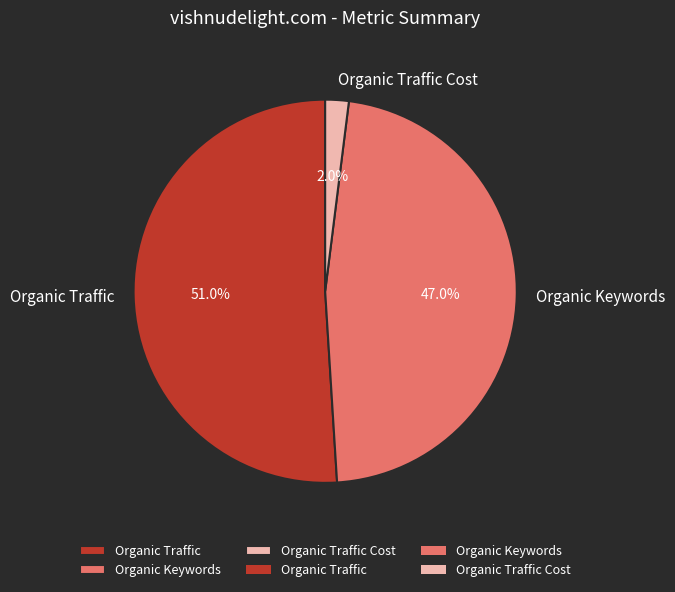

How many slices are in this pie chart?

3